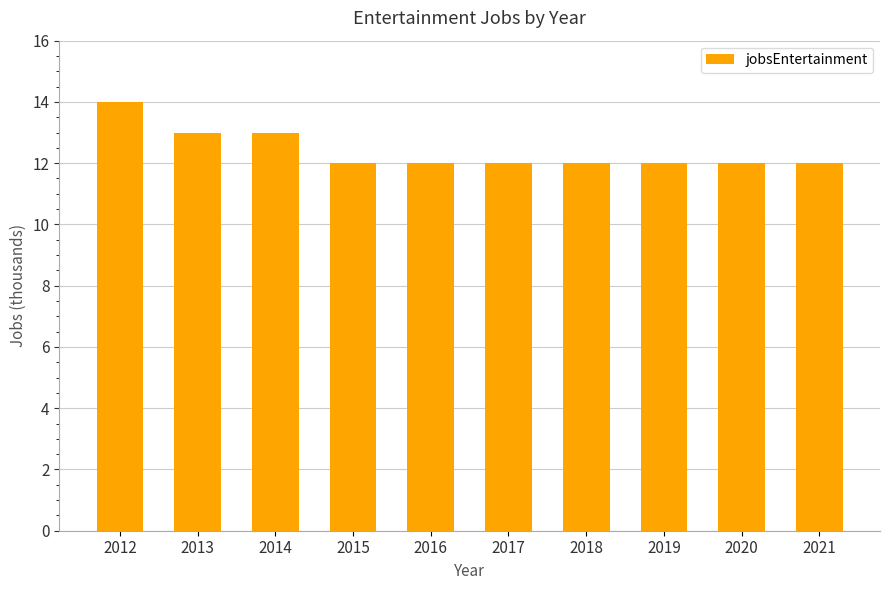

What is the value of the 3rd bar from the left?

13